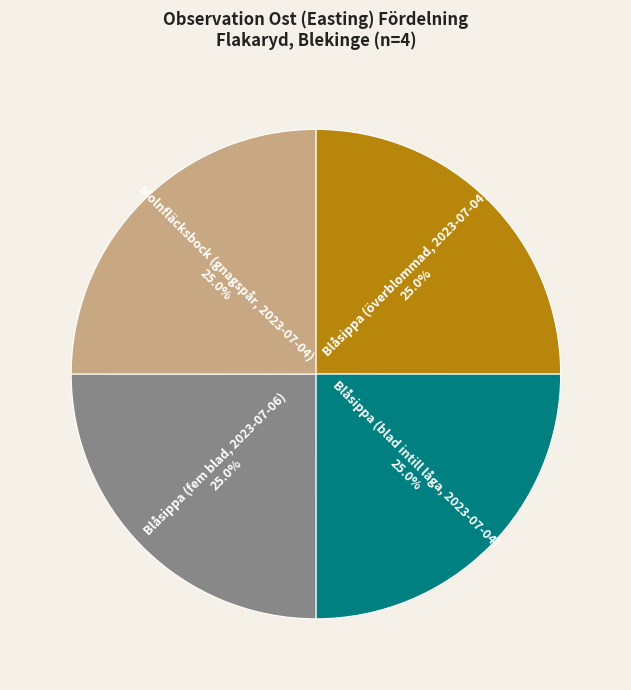

What percentage do Blåsippa (blad intill låga, 2023-07-04) and Molnfläcksbock (gnagspår, 2023-07-04) together represent?

50.0%